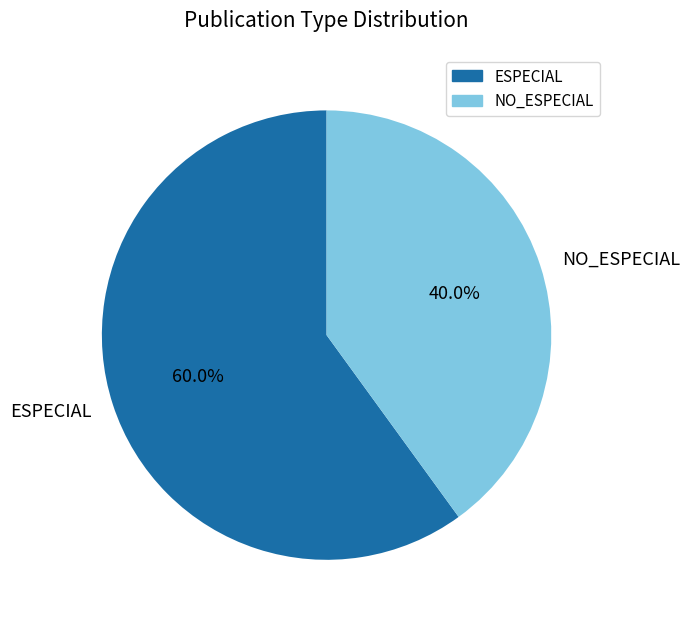

What is the ratio of the value at NO_ESPECIAL to the value at ESPECIAL?

0.7